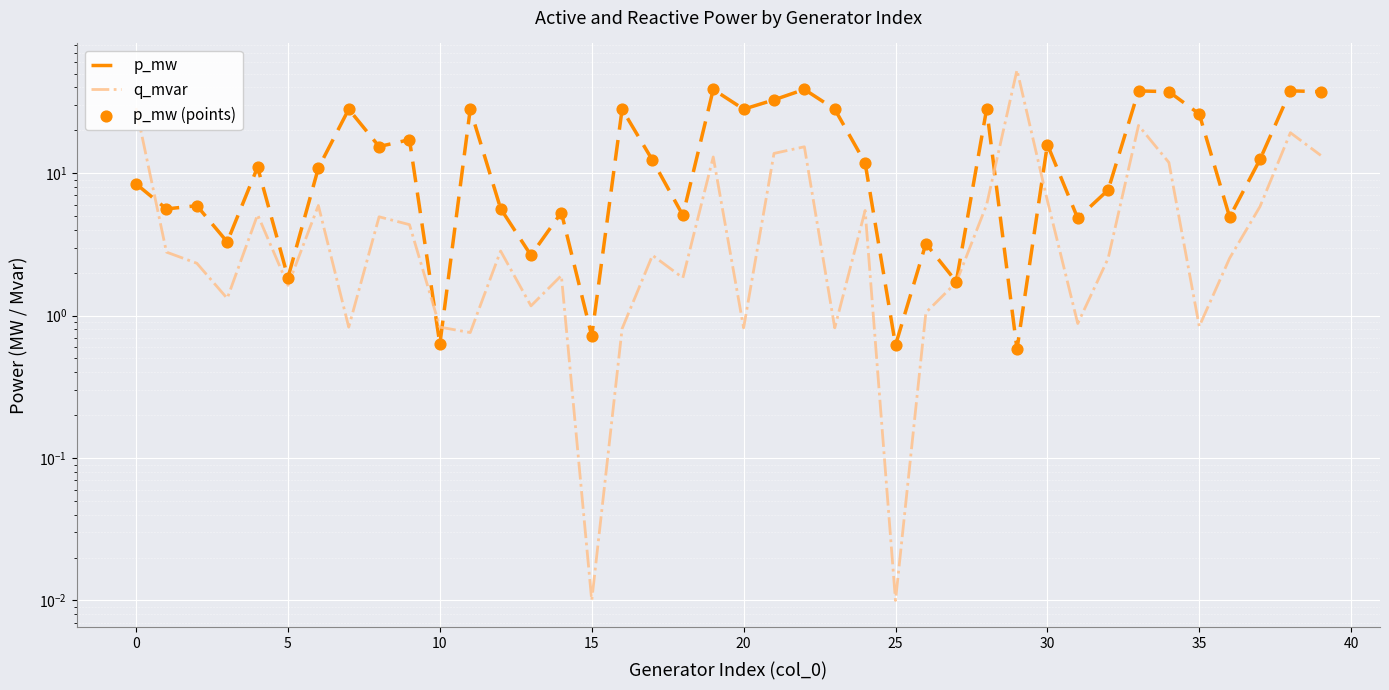

At which category is the sum across all series the highest?

33